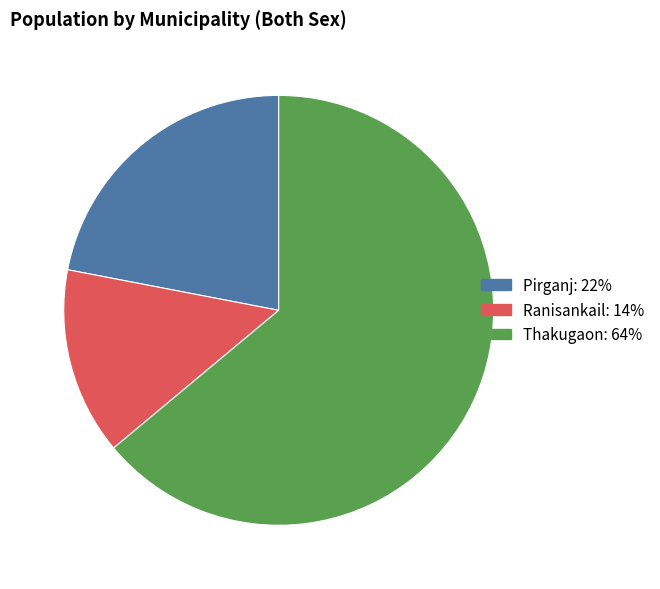

Between Ranisankail and Pirganj, which is larger?

Pirganj